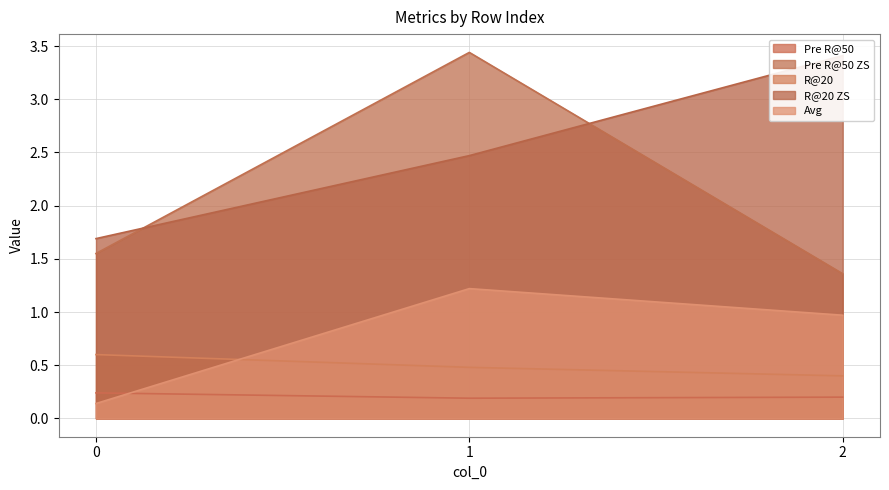

What is the difference between the maximum and minimum values in the R@20 ZS series?

1.7